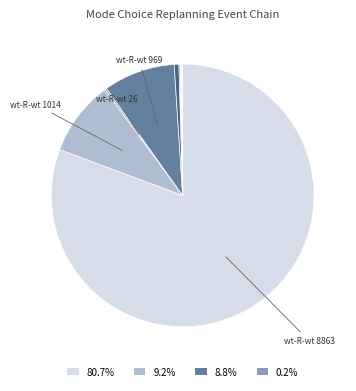

What is the largest slice in the pie chart?

walk_transit-Replanning-walk_transit (8863)